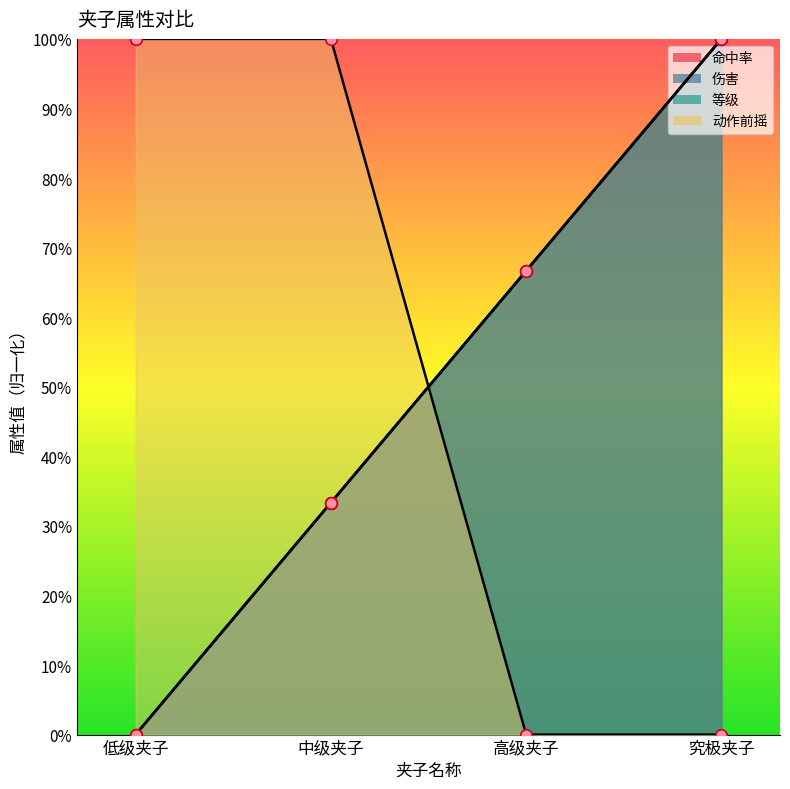

Is the value of 命中率 at 中级夹子 greater than the value of 等级 at 究极夹子?

No